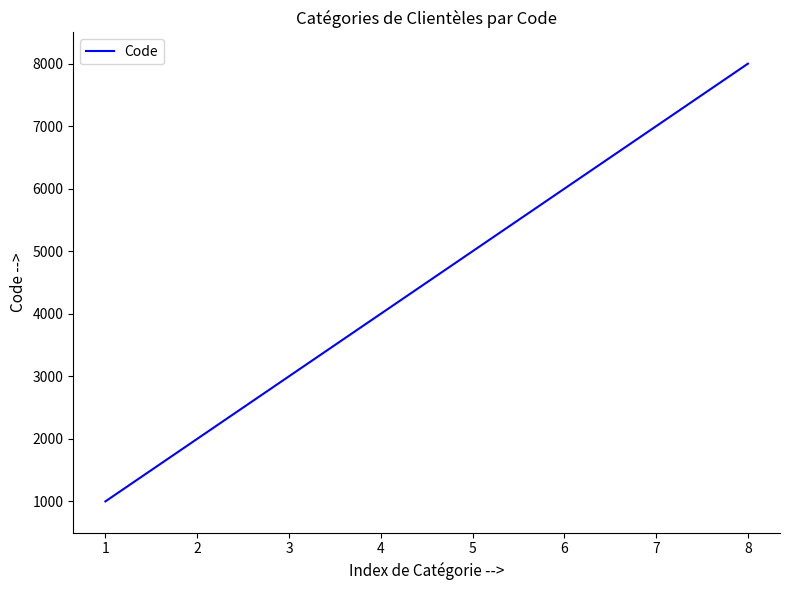

Reading right to left, transcribe all the data shown in this chart.

8000	7000	6000	5000	4000	3000	2000	1000